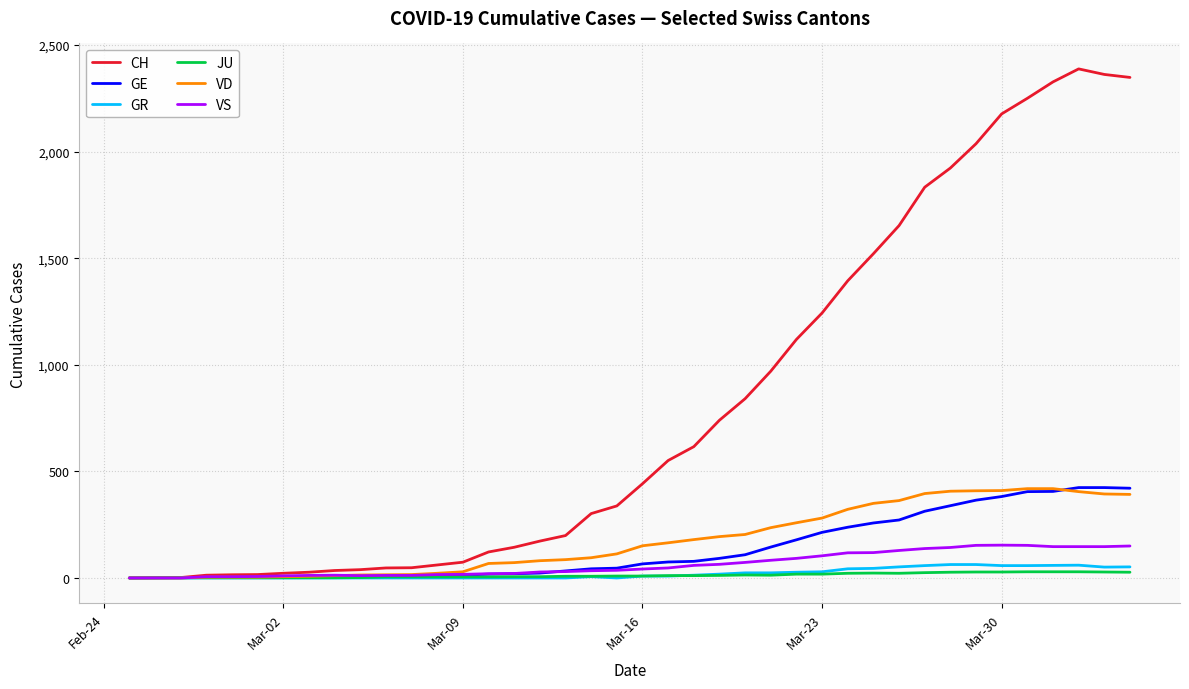

Which series has the largest total across all categories?

CH